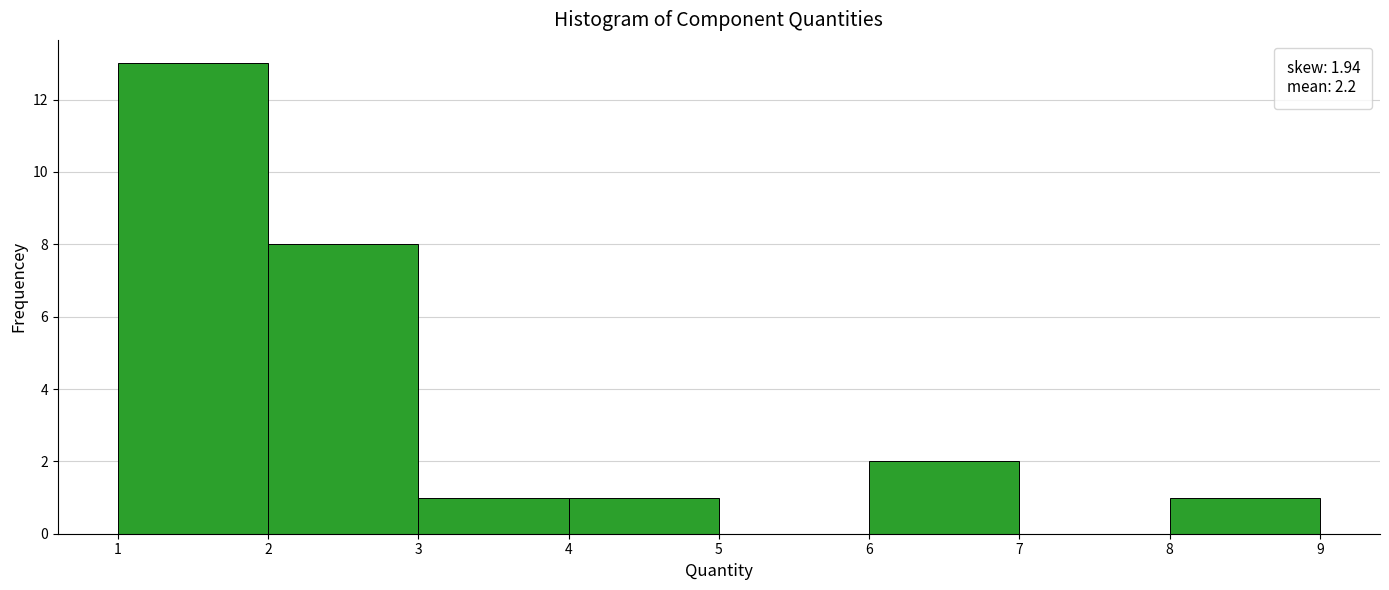

Over which range of the x-axis is the bar tallest?

1 to 2